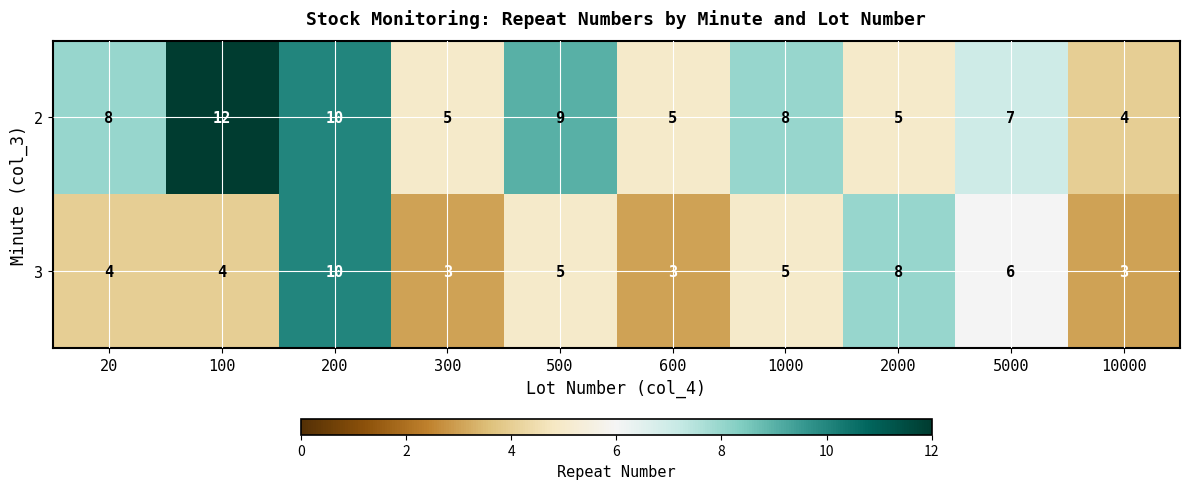

The value of 3 at 10000 is 5. True or false?

False